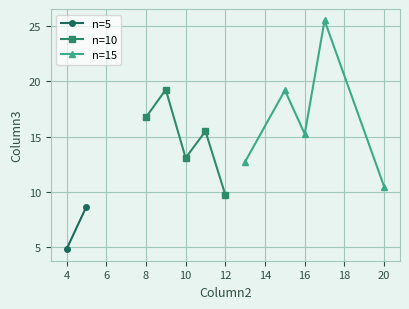

What are all the series names shown in the legend?

n=5, n=10, n=15